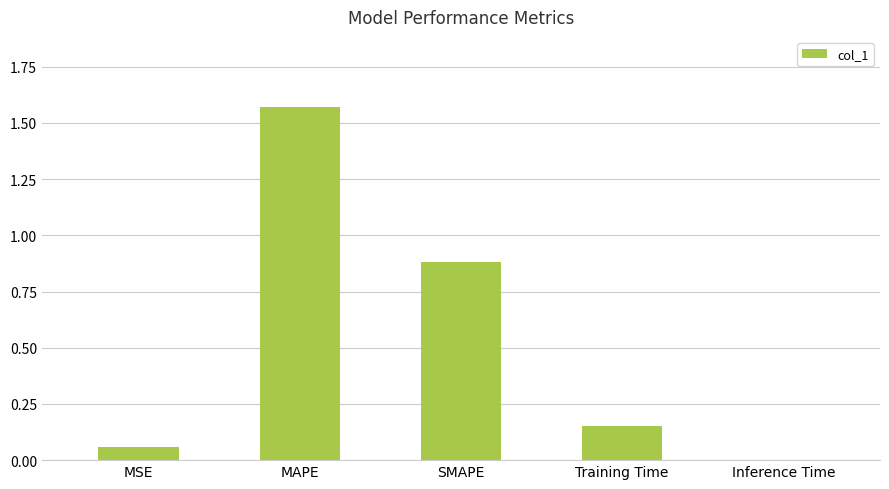

What is the change in value from MSE to Training Time?

+0.1